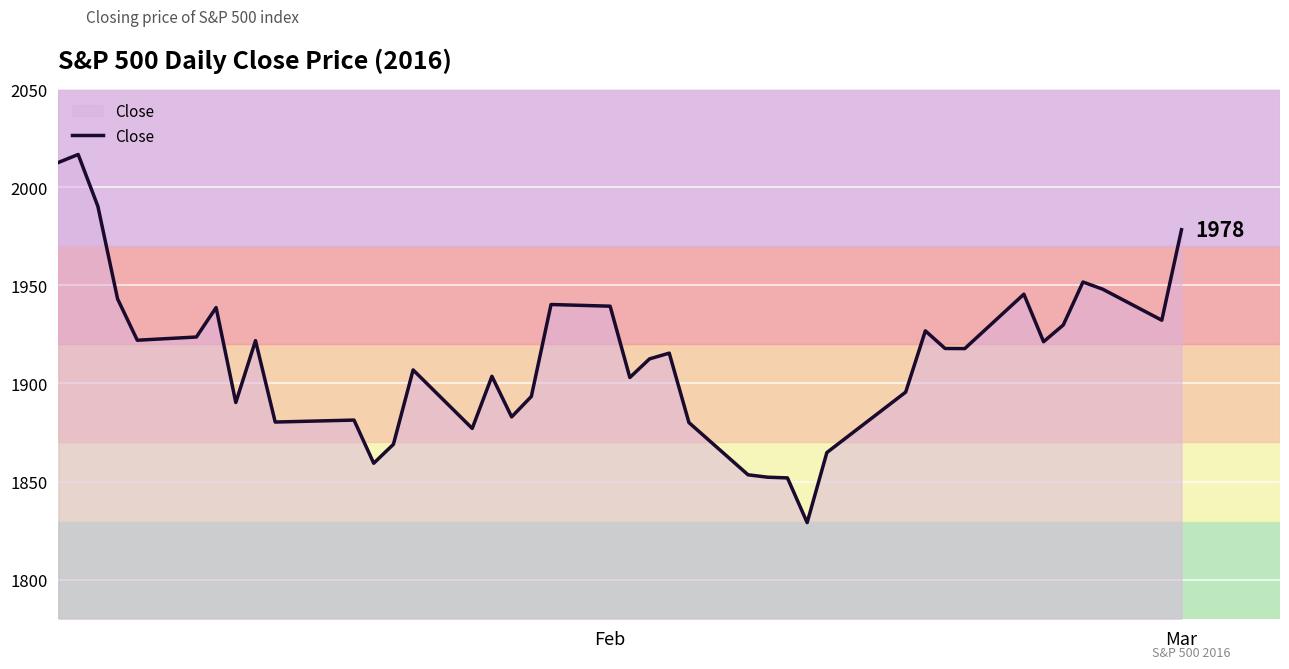

What is the difference between the maximum and minimum values?

187.6